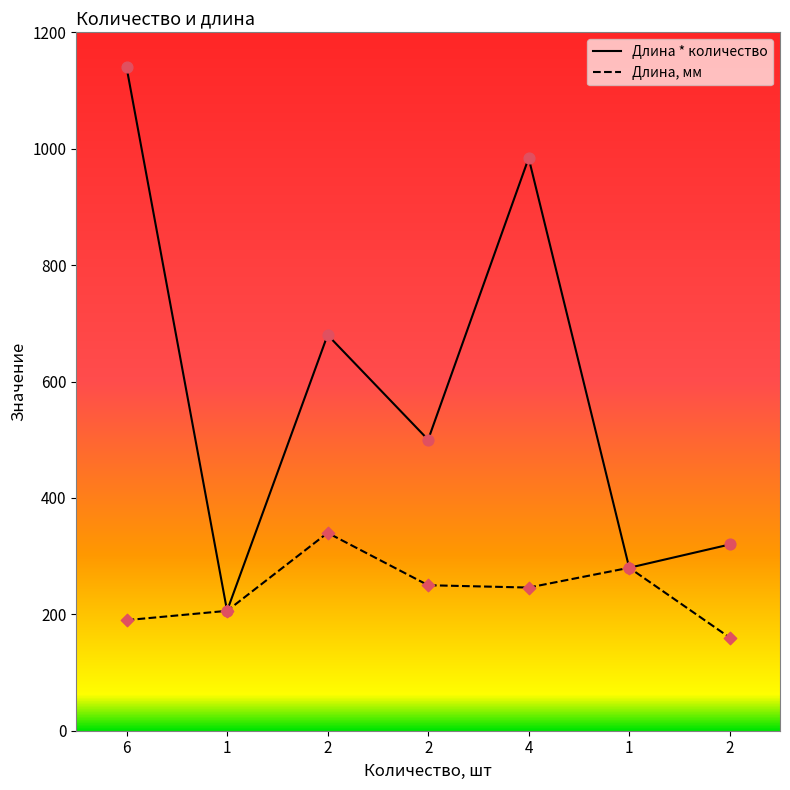

What is the total value across all series at 1?

412